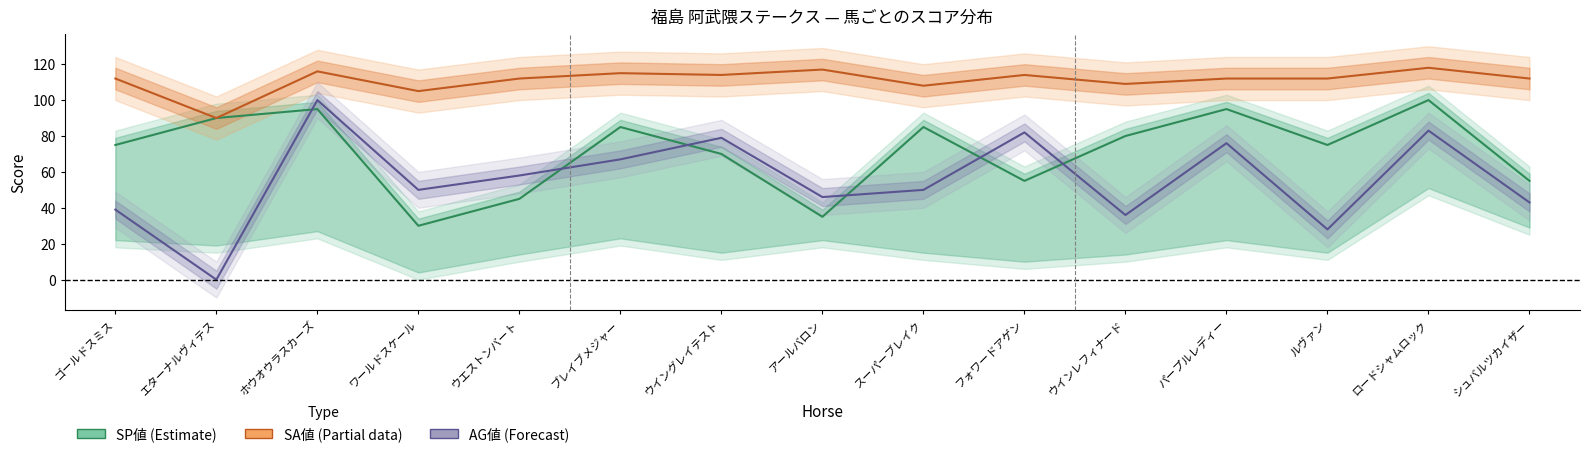

At how many categories does at least one series exceed 10?

15